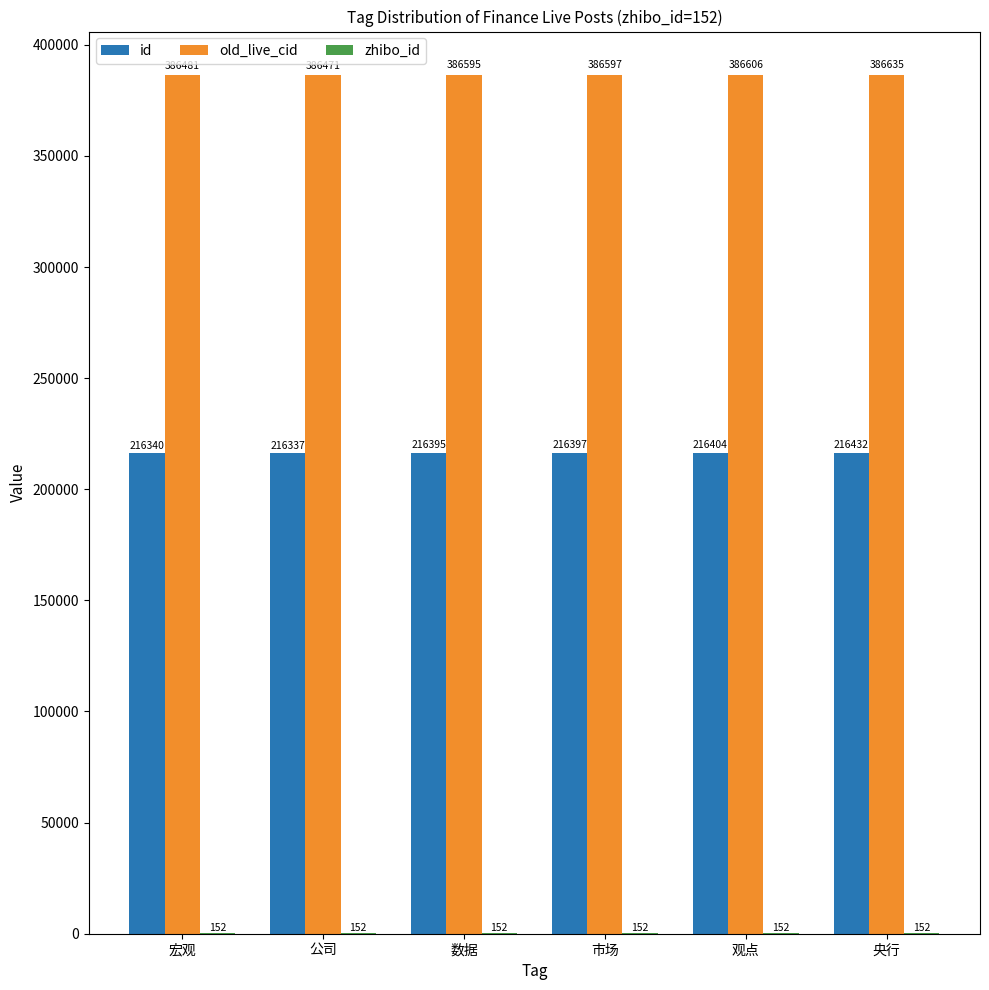

Which series has the largest total across all categories?

old_live_cid